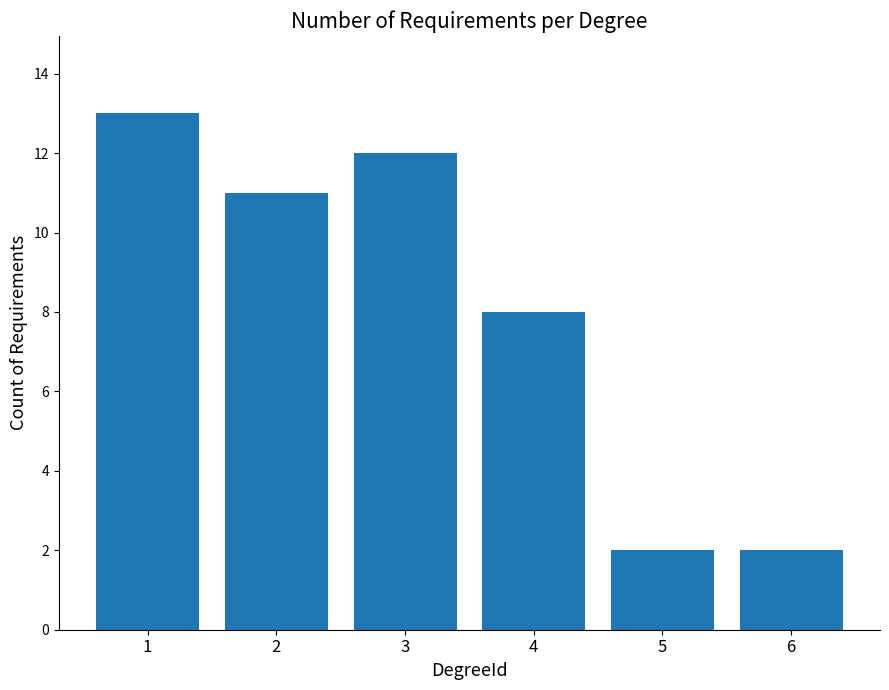

What is the value of the 2nd bar from the left?

11